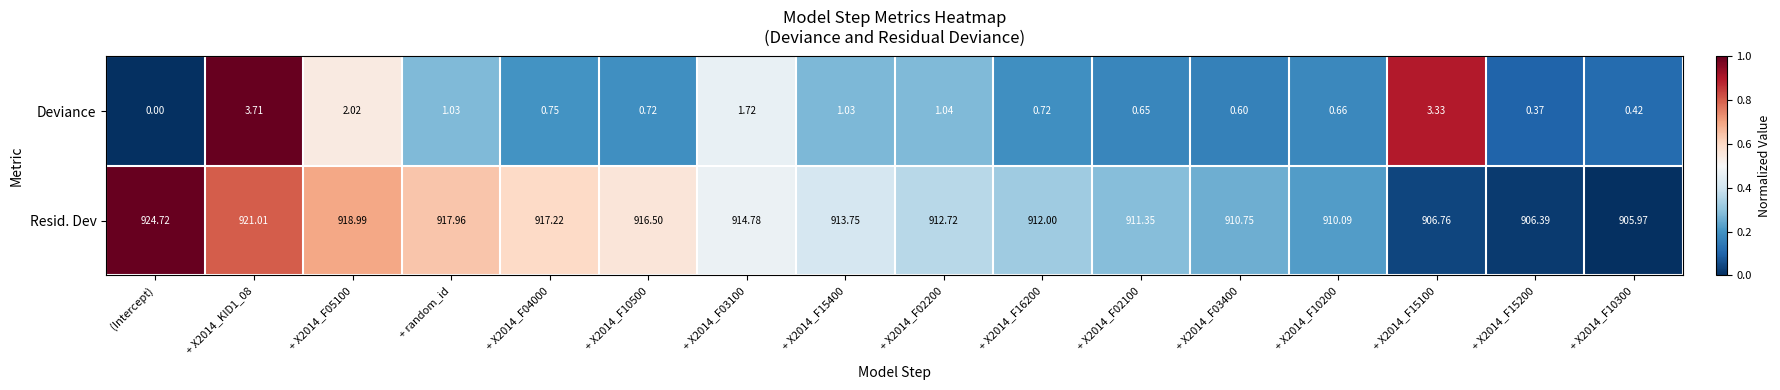

At how many categories does at least one series exceed 0?

16